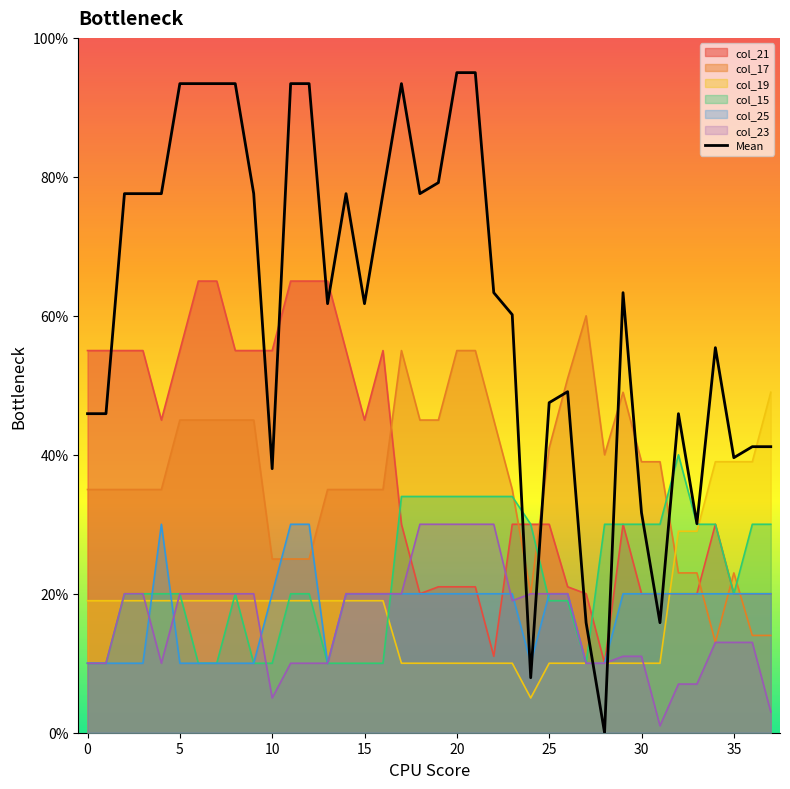

Which series has the largest range (max minus min)?

Mean